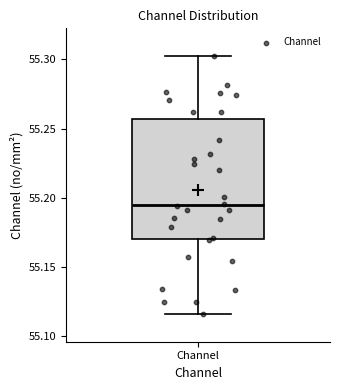

Transcribe this box plot: give where the median line is, the range the box spans, and where the two whiskers end, as read against the y-axis. The values are not printed on the chart, so give them approximately, as read against the axis.

median 55.195, box 55.170 to 55.255, whiskers 55.115 to 55.300